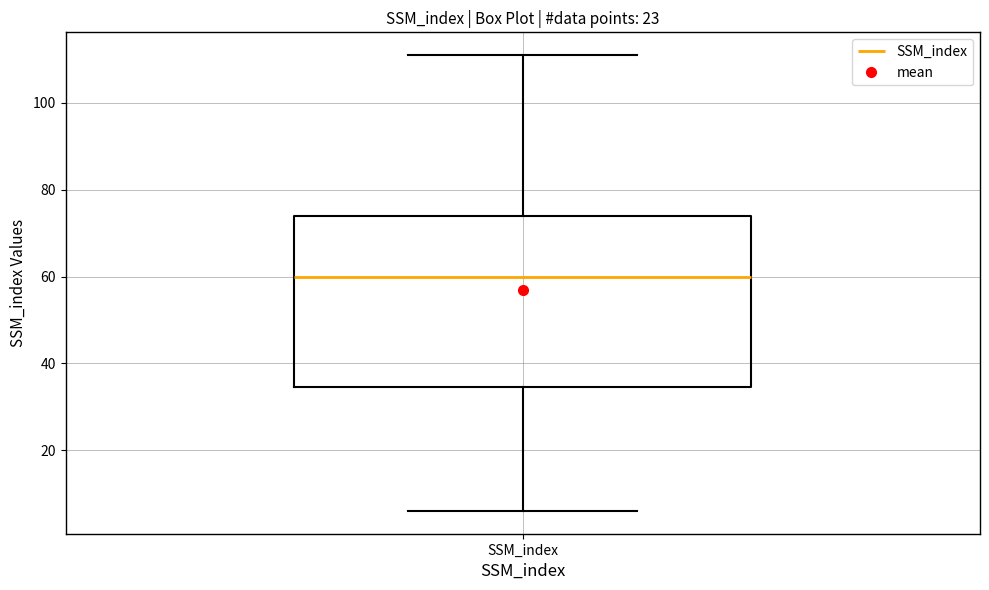

Where does the lower whisker of the box for SSM_index end on the y-axis? The values are not printed on the chart, so give them approximately, as read against the axis.

6